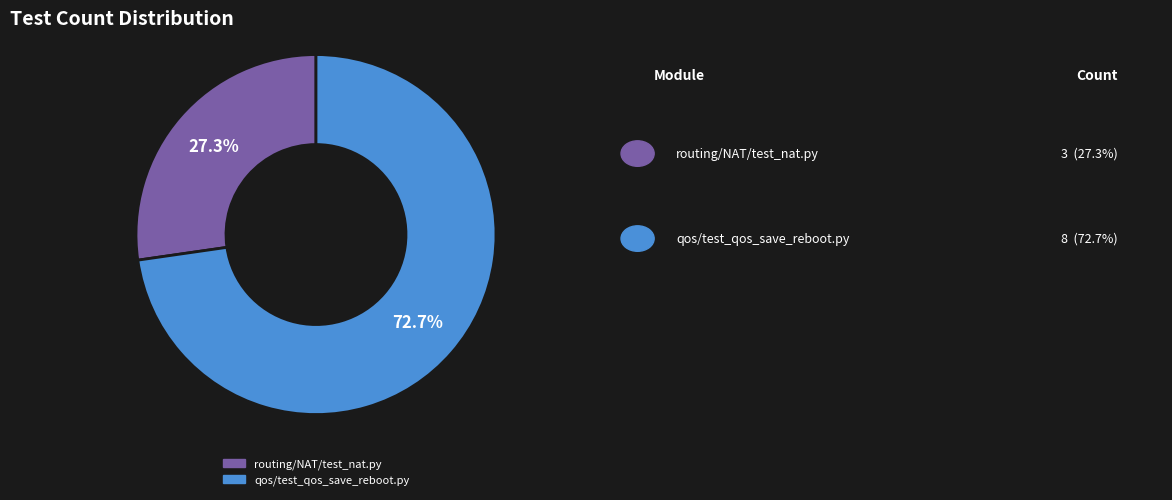

How many segments does this pie chart have?

2